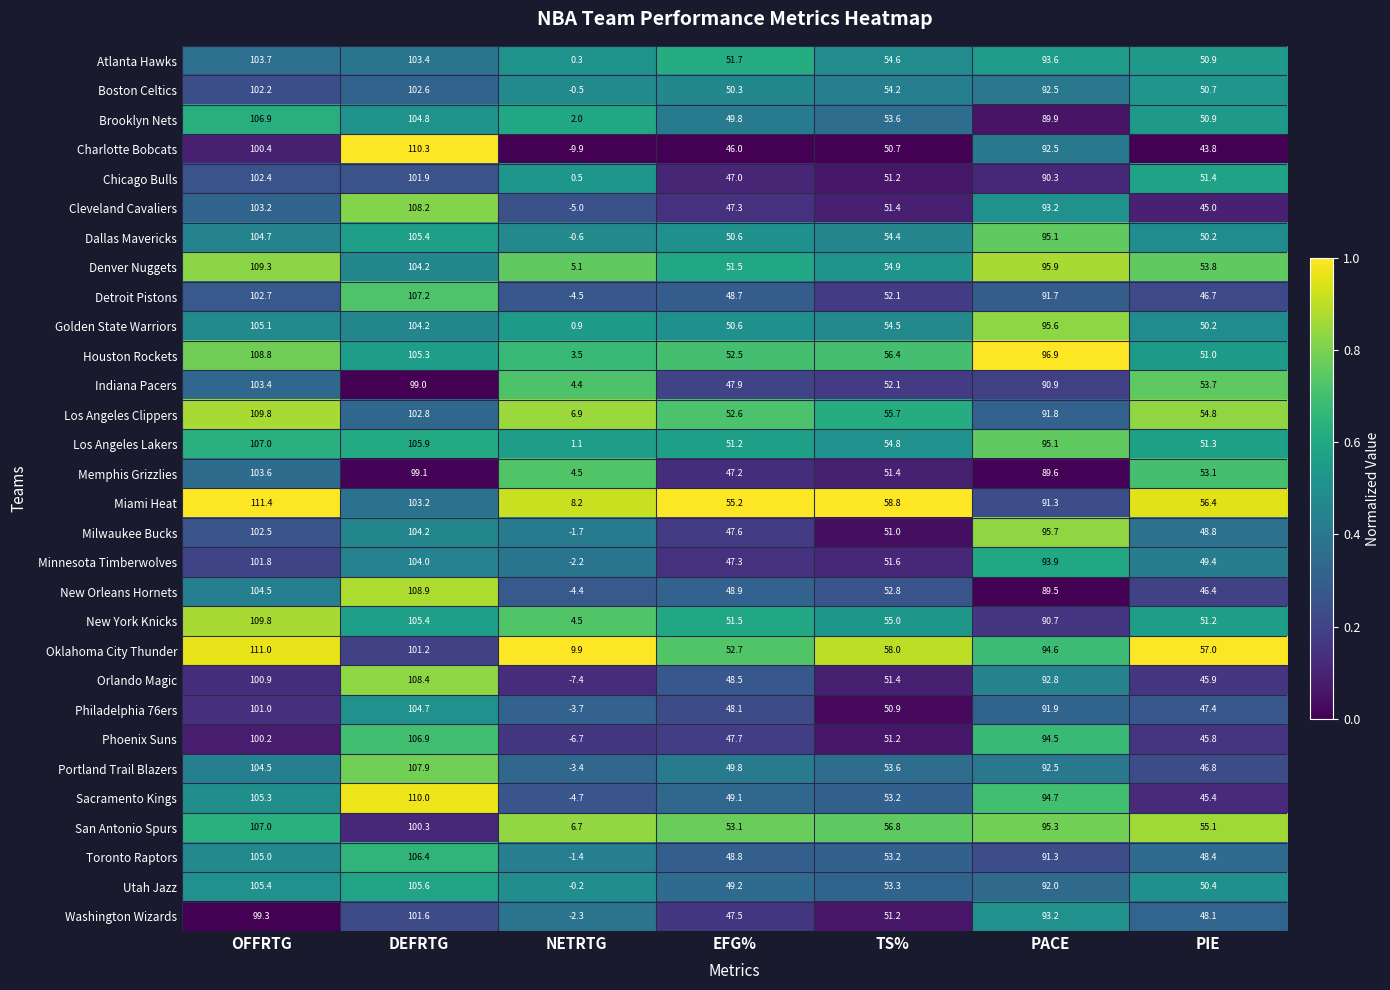

What is the spread (max minus min) of values at NETRTG?

19.8